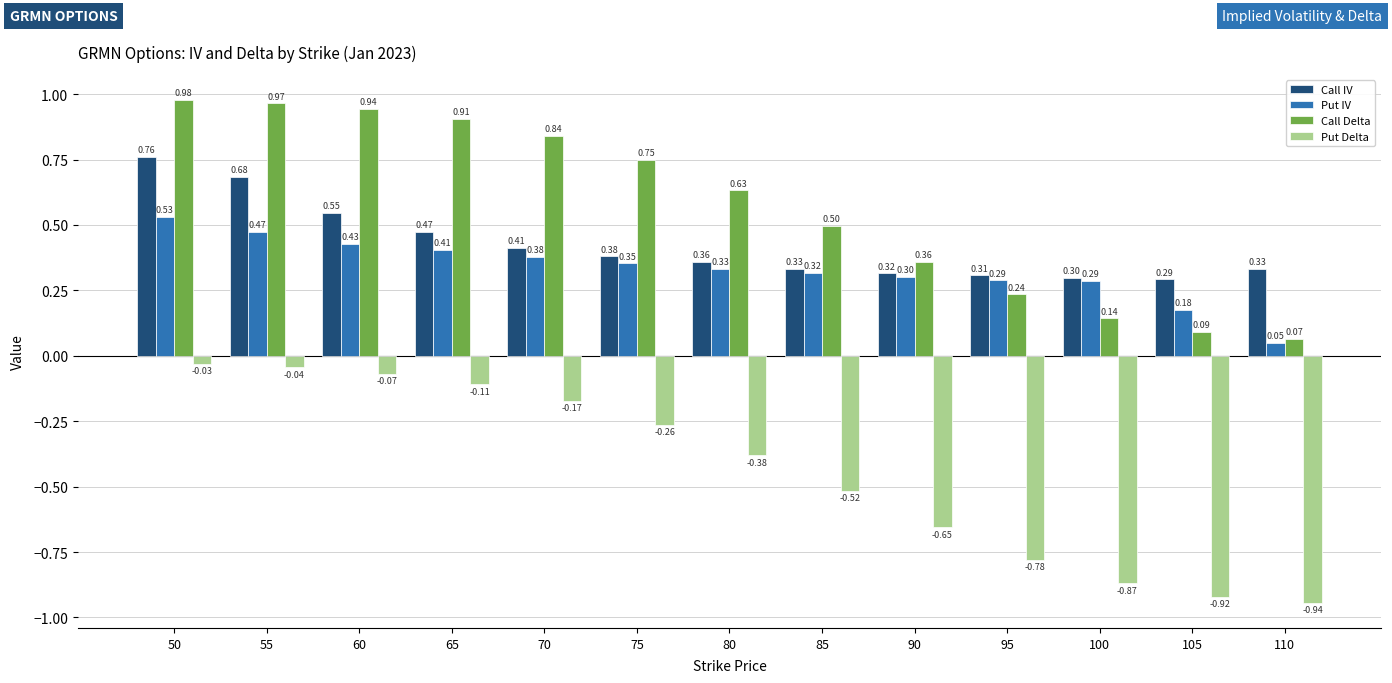

Which category has the lowest value across all series?

110